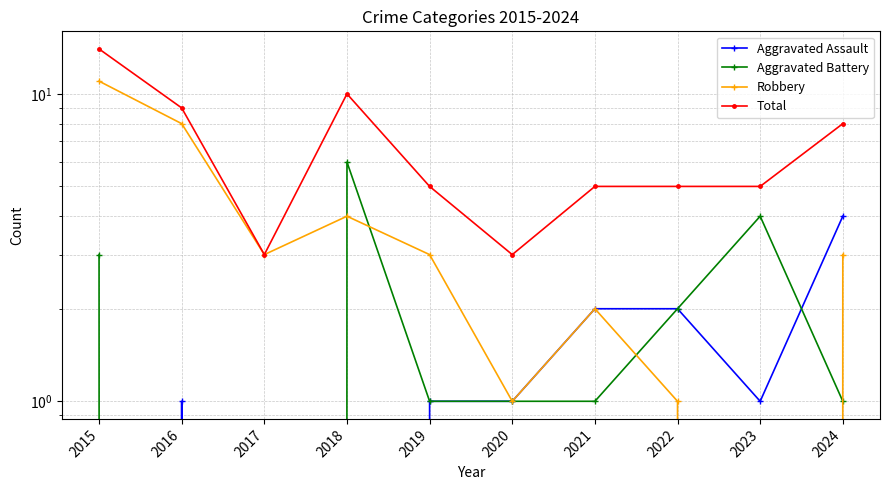

True or false: Robbery and Aggravated Assault cross at least once.

False